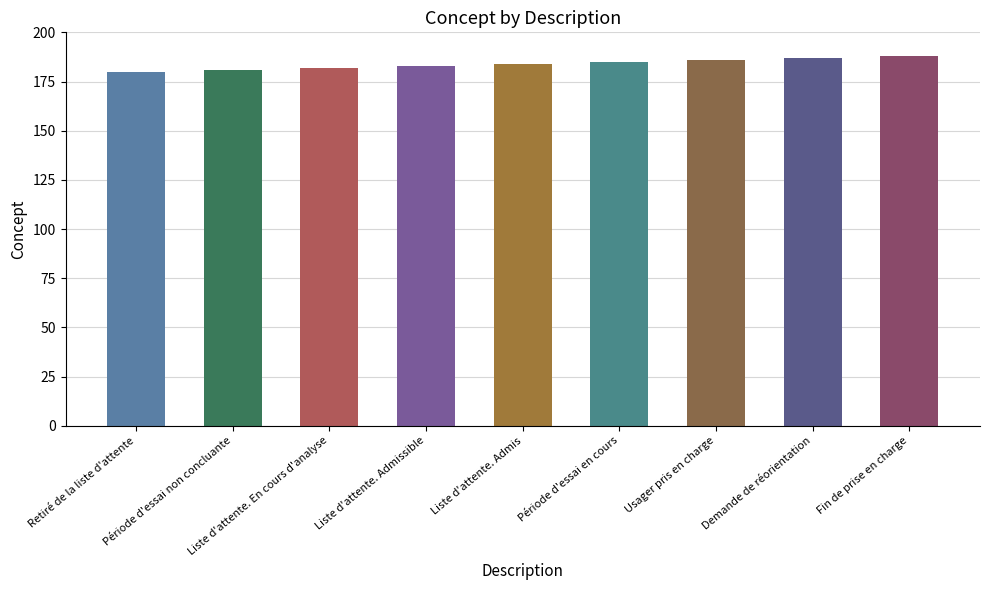

Where is the data nearest to the value 184?

Liste d'attente. Admis